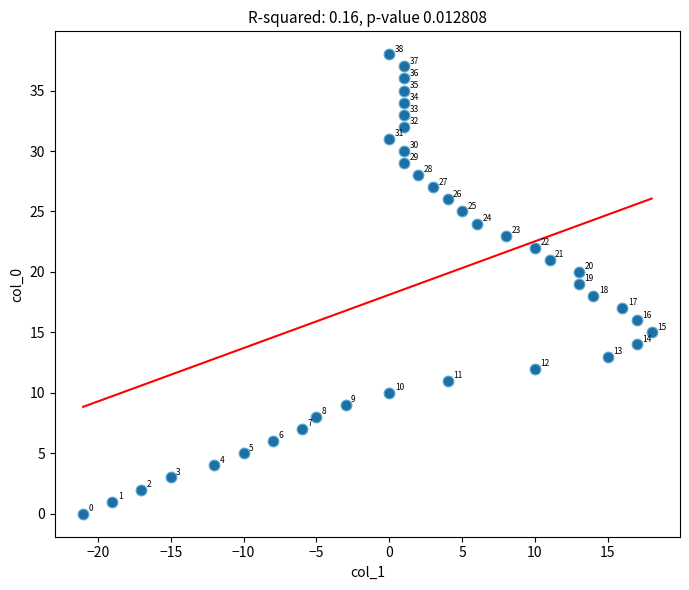

What is the range of X values (max minus min)?

39